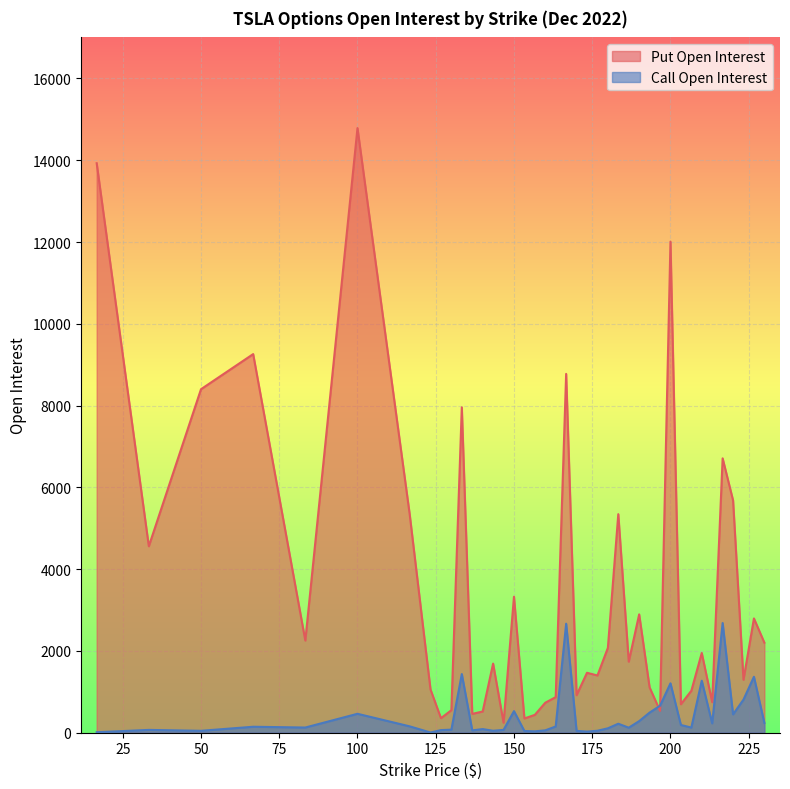

Which series changed the most between 210 and 226.67?

Put Open Interest